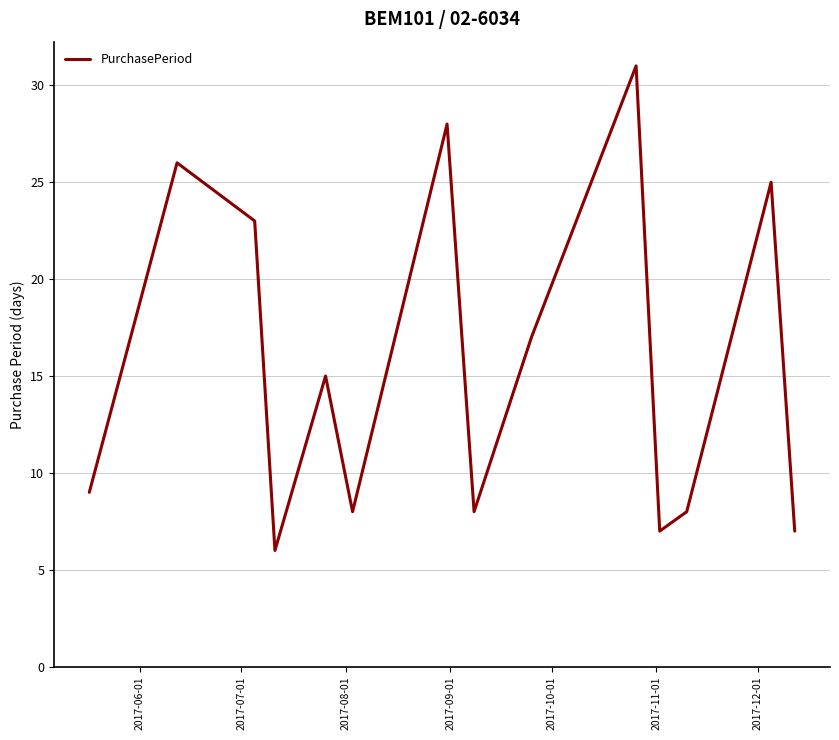

What is the smallest value displayed?

6